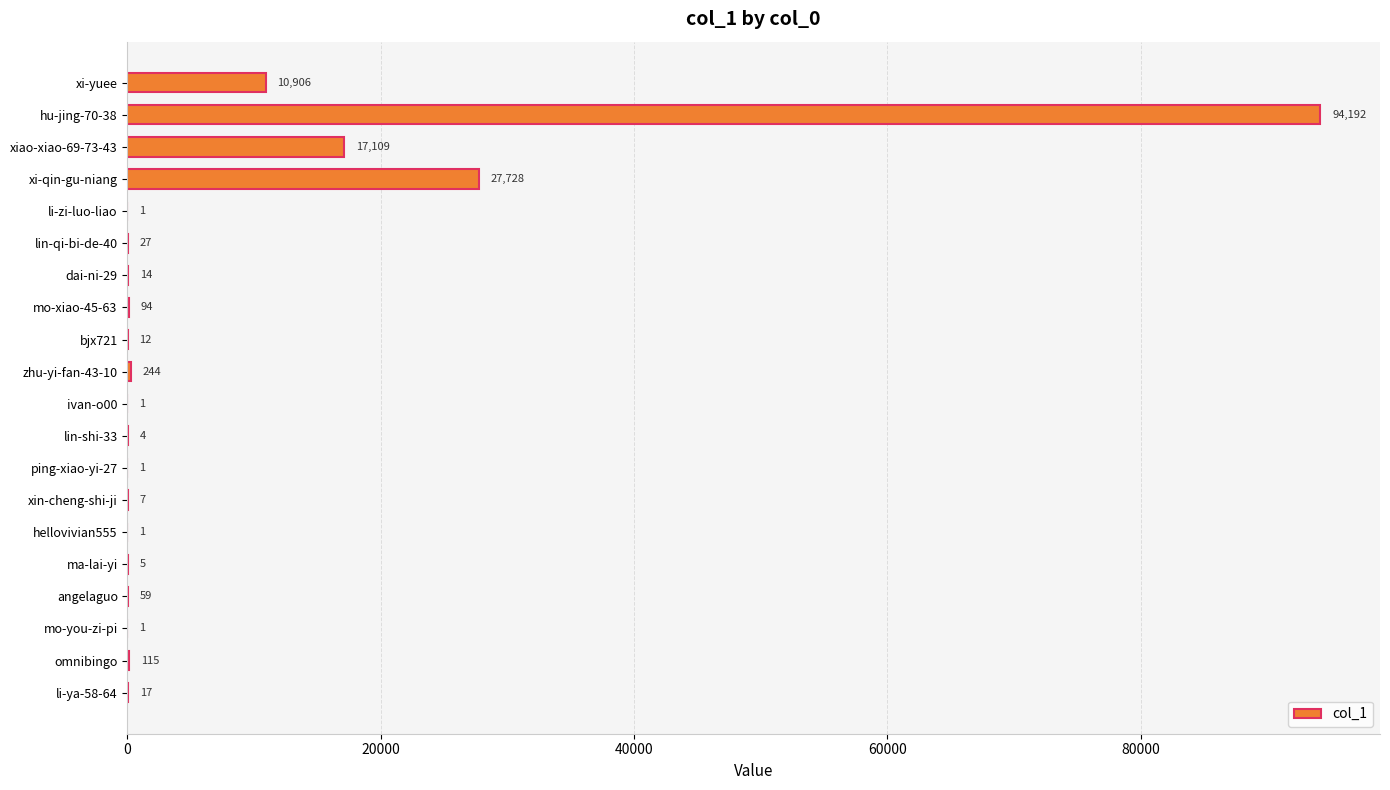

Between bjx721 and xi-yuee, which is larger?

xi-yuee